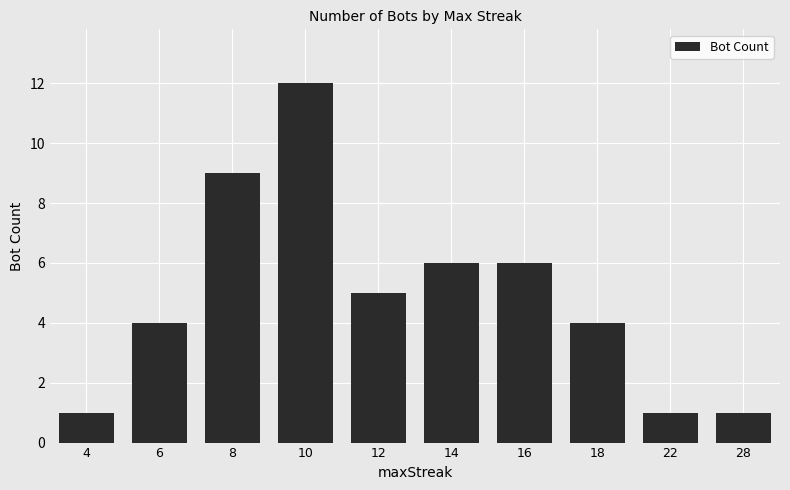

Approximately how many times larger is the value at 6 compared to 16?

0.7